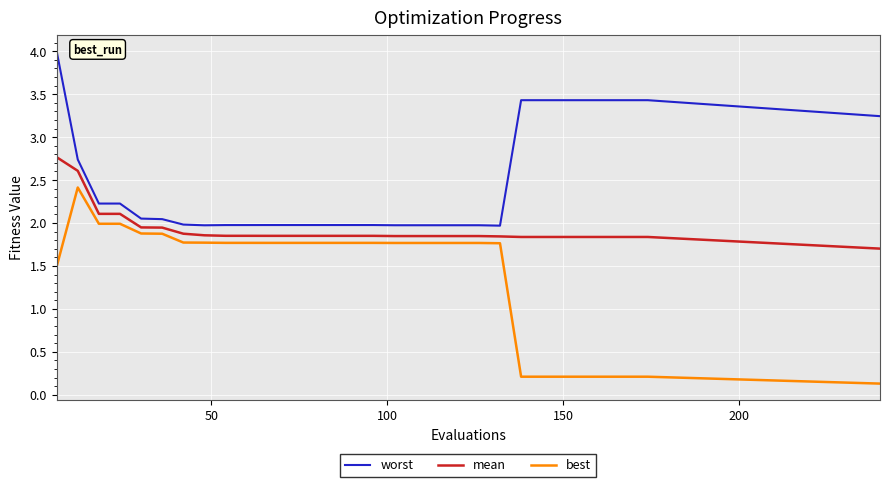

What is the greatest value displayed?

4.0